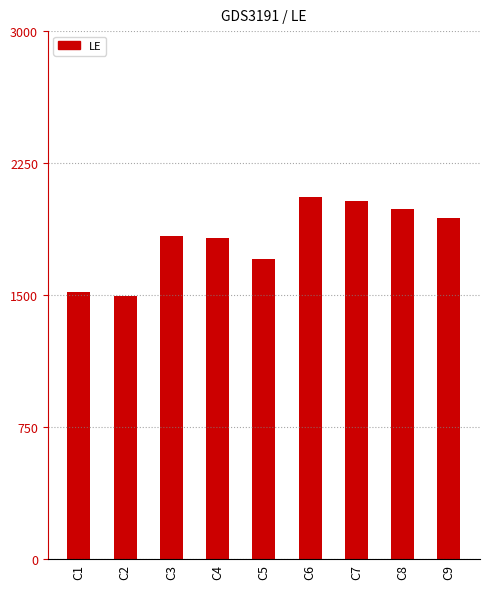

What is the smallest value displayed?

1495